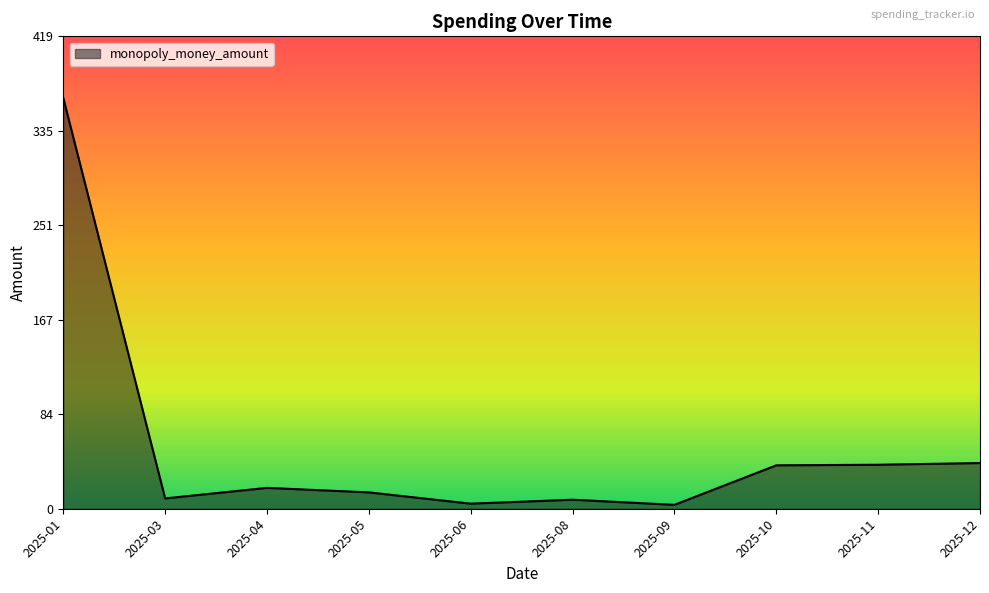

What is the difference between the maximum and minimum values?

360.7